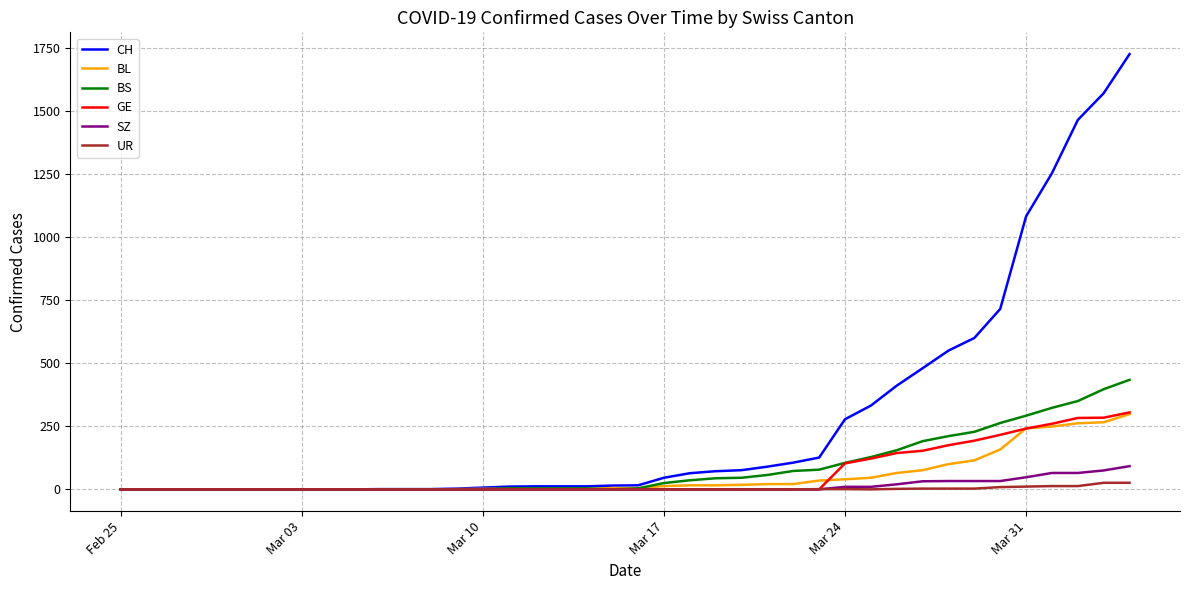

Which series has the largest total across all categories?

CH